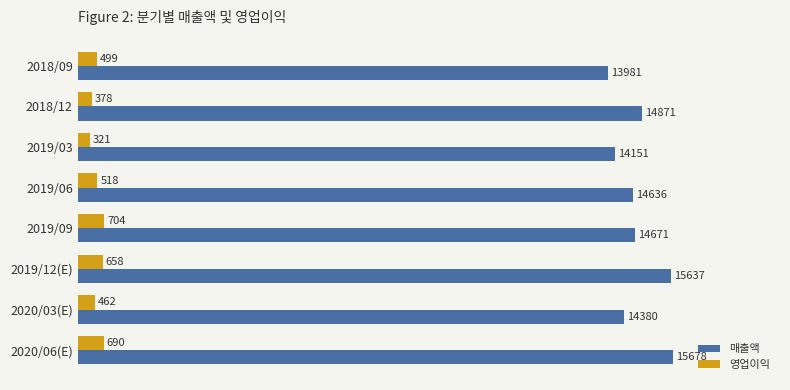

What is the spread (max minus min) of values at 2018/12?

14493